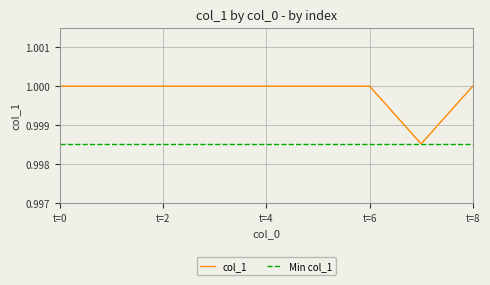

The value of col_1 at t=6 is 1.0. True or false?

True